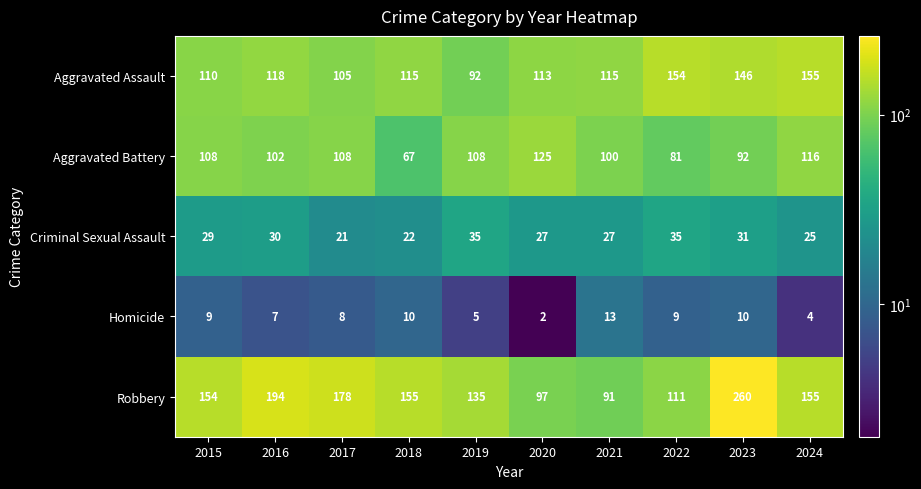

Is it true that Homicide equals 13 at 2017?

False